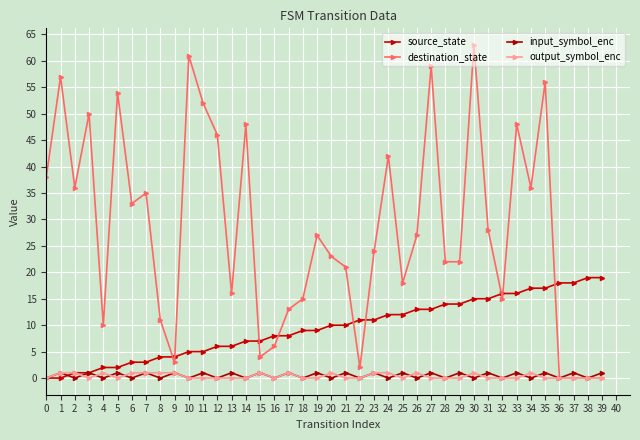

List the series in order of their peak value, lowest first.

input_symbol_enc, output_symbol_enc, source_state, destination_state